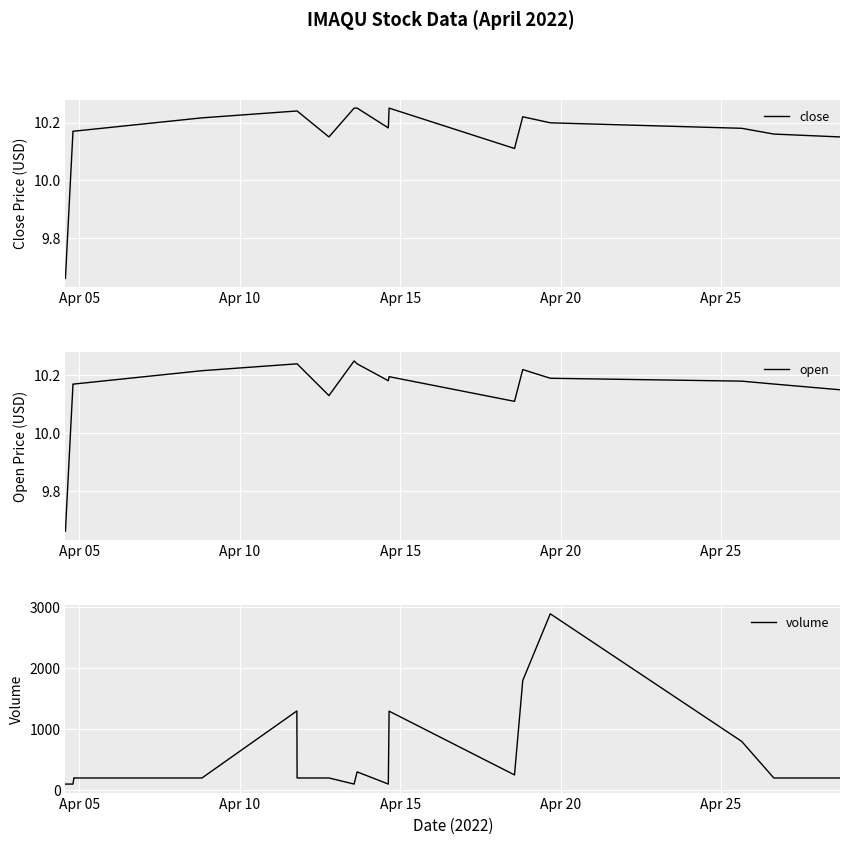

What is the difference between the maximum and minimum values in the volume series?

2795